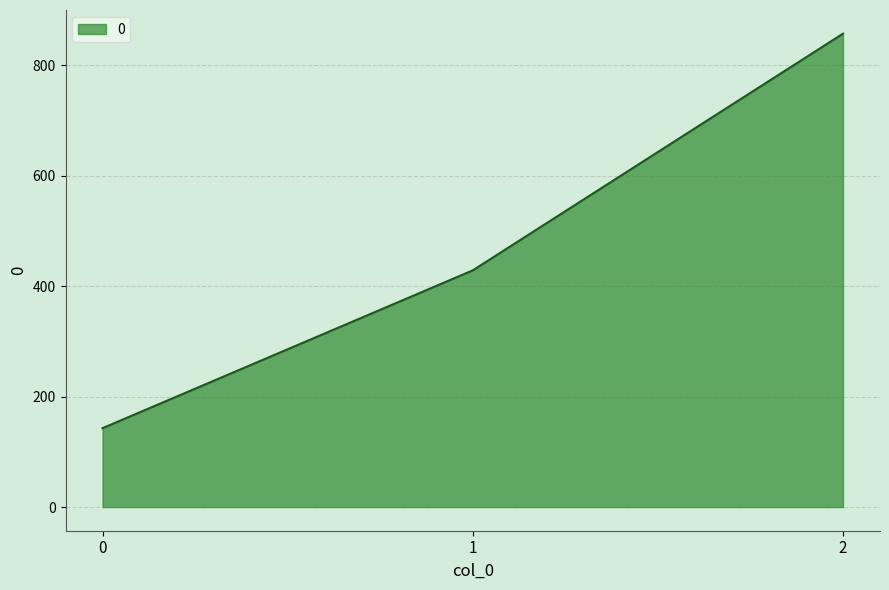

Rank the categories by value from highest to lowest.

2, 1, 0